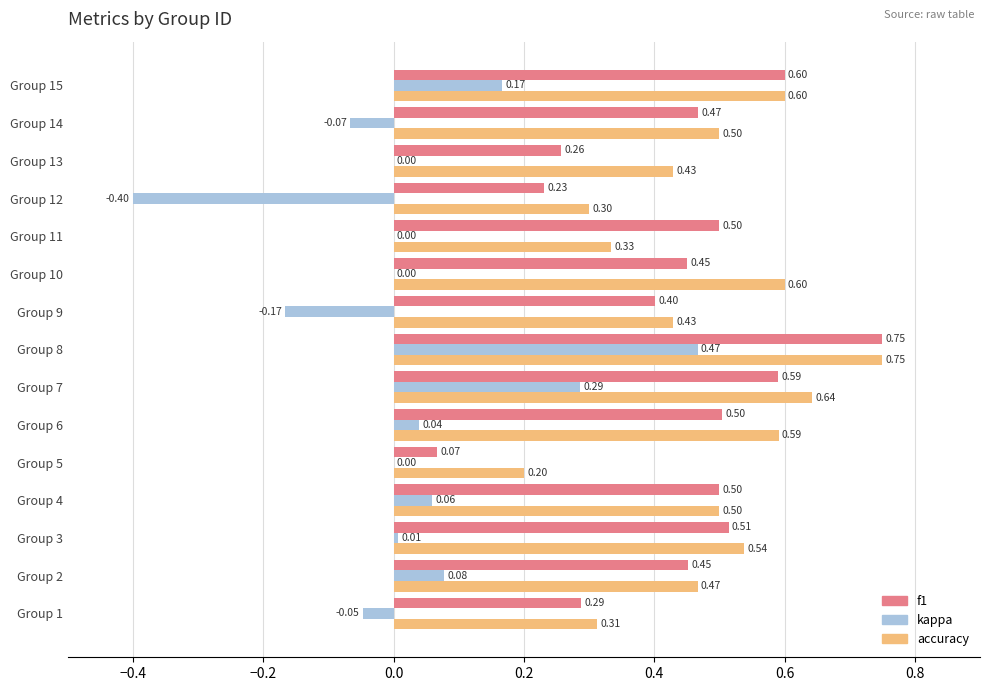

Where is f1 nearest to the value 0?

Group 5